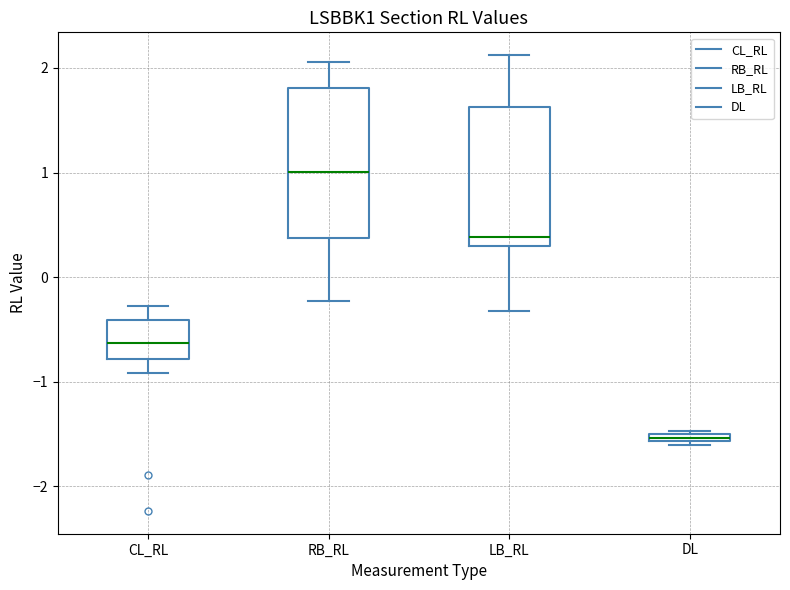

Which box is the tallest, from its lower edge to its upper edge?

RB_RL